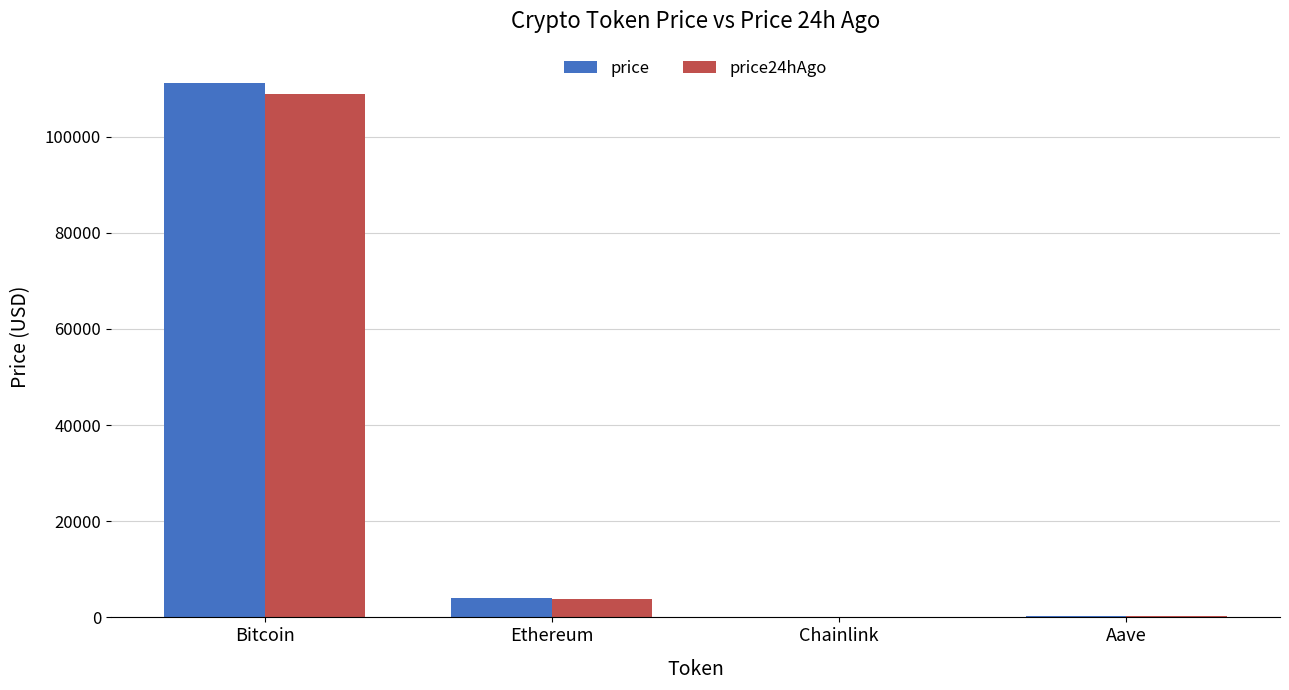

Where is price nearest to the value 55645?

Ethereum